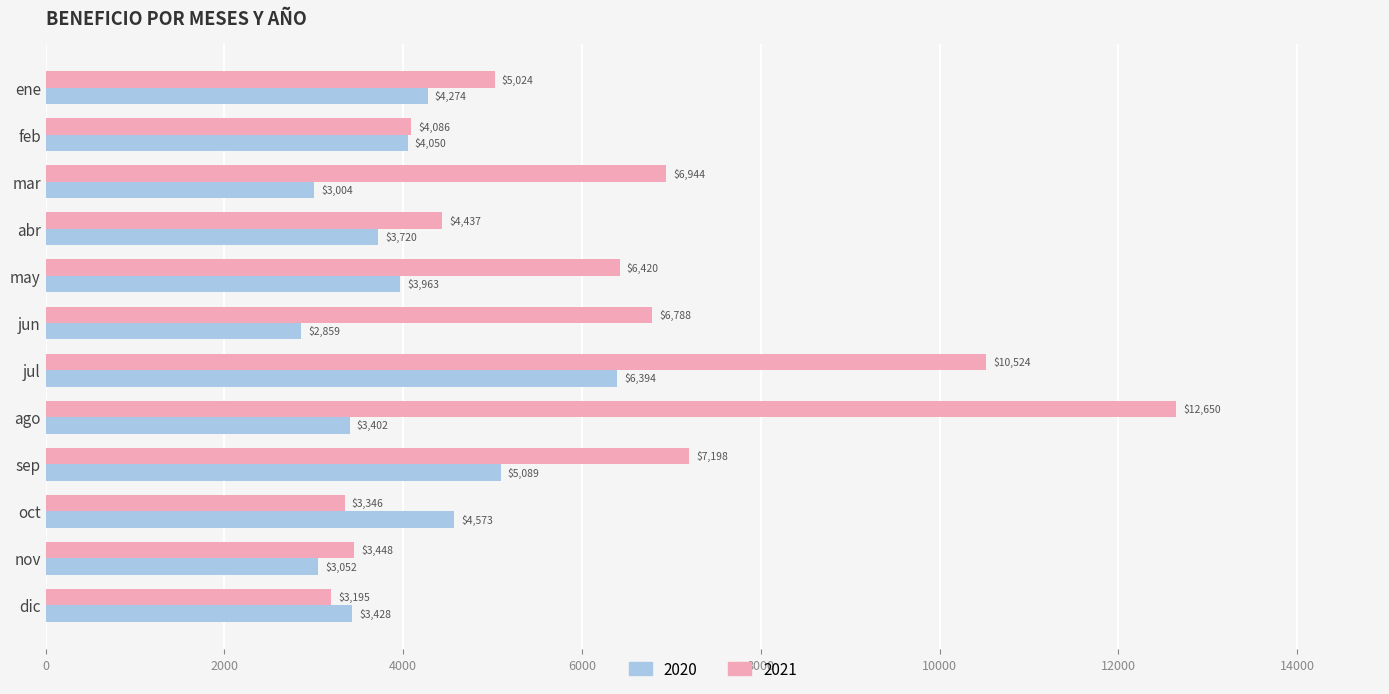

Which label corresponds to the largest value in the chart?

ago